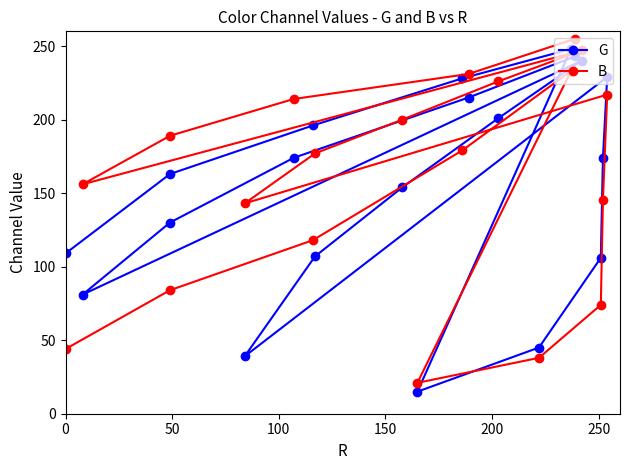

How many times do G and B cross each other?

3